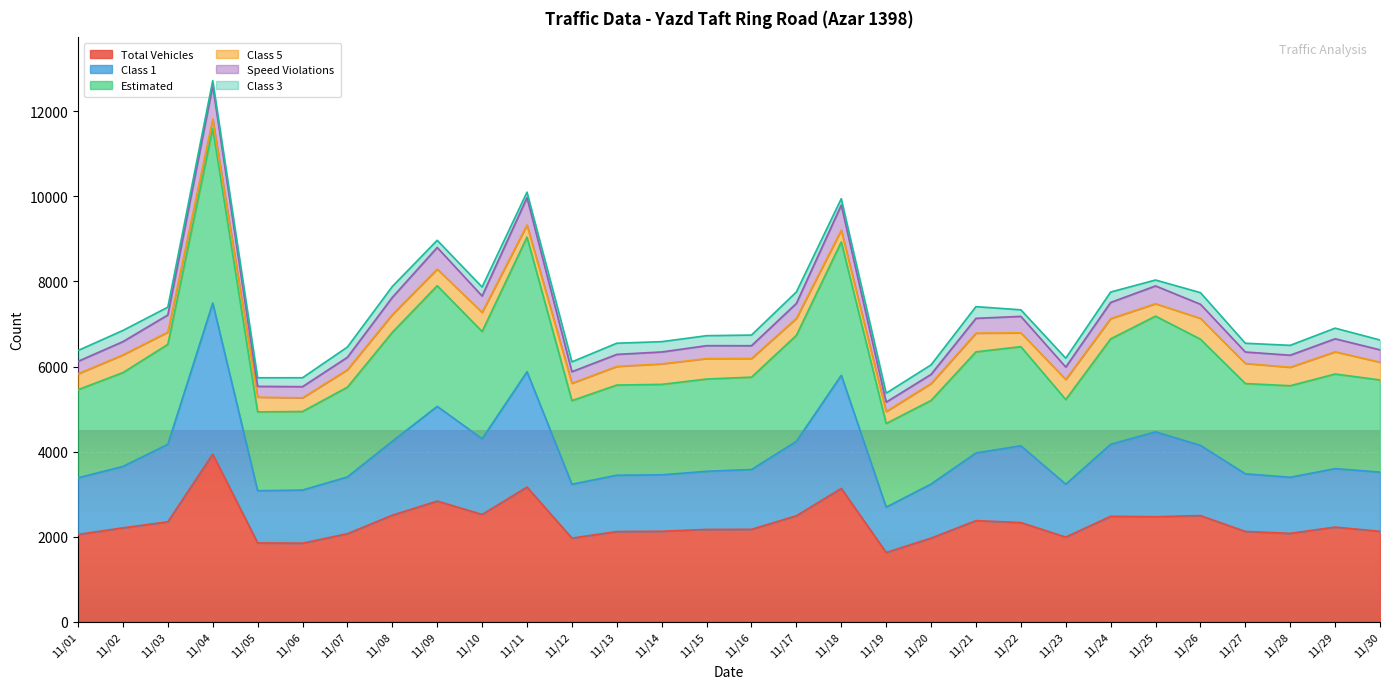

Between 11/07 and 11/10, which is larger?

11/10